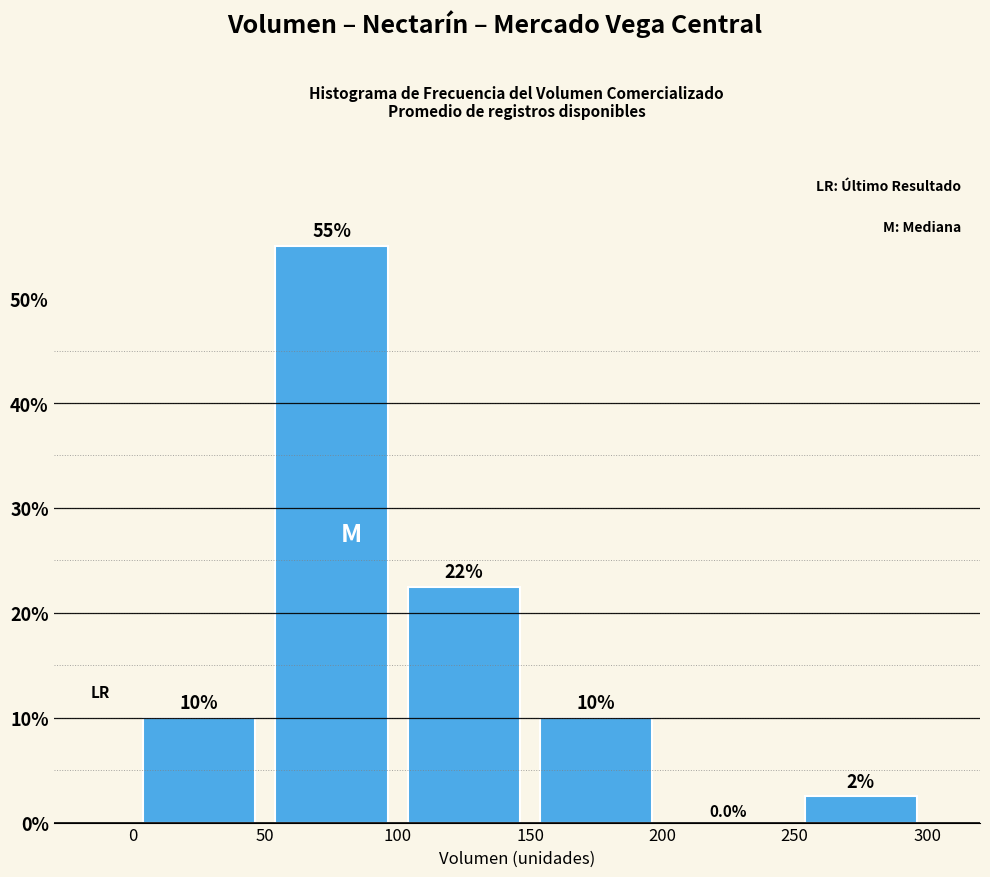

Over which range of the x-axis is the bar tallest?

50 to 100